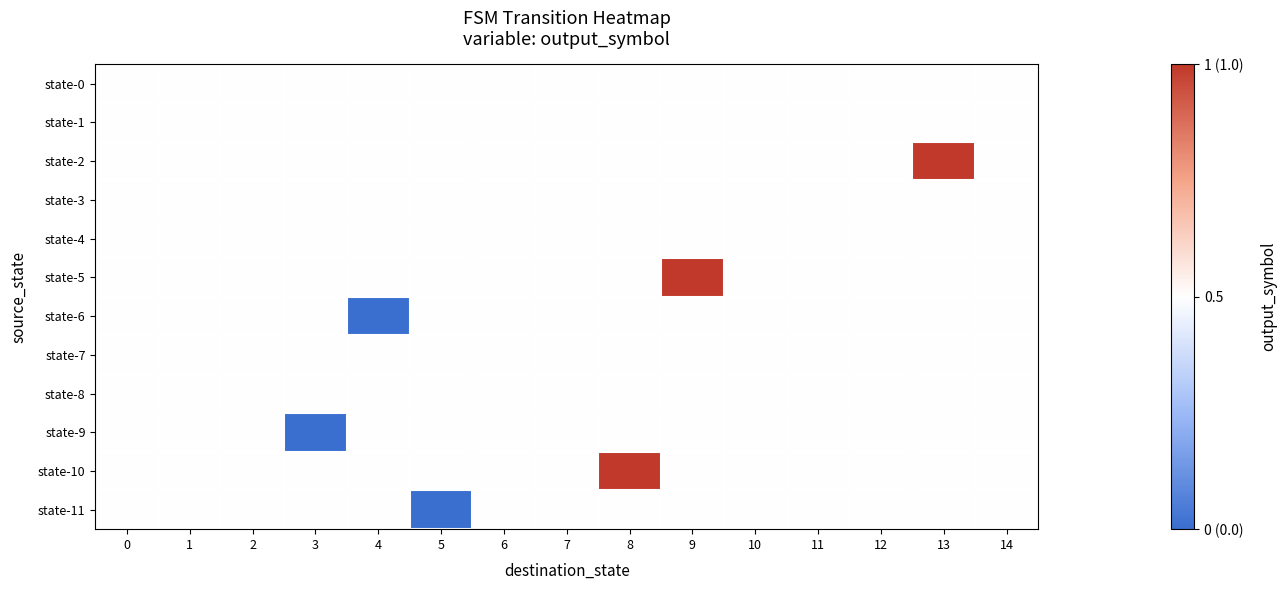

Reading left to right, transcribe all the data shown in this chart.

row_0: 0=0.0	1=0.0	2=0.0	3=0.0	4=0.0	5=0.0	6=0.0	7=0.0	8=0.0	9=0.0	10=0.0	11=0.0	12=0.0	13=0.0	14=0.0
row_1: 0=0.0	1=0.0	2=0.0	3=0.0	4=0.0	5=0.0	6=0.0	7=0.0	8=0.0	9=0.0	10=0.0	11=0.0	12=0.0	13=0.0	14=0.0
row_2: 0=0.0	1=0.0	2=0.0	3=0.0	4=0.0	5=0.0	6=0.0	7=0.0	8=0.0	9=0.0	10=0.0	11=0.0	12=0.0	13=0.5	14=0.0
row_3: 0=0.0	1=0.0	2=0.0	3=0.0	4=0.0	5=0.0	6=0.0	7=0.0	8=0.0	9=0.0	10=0.0	11=0.0	12=0.0	13=0.0	14=0.0
row_4: 0=0.0	1=0.0	2=0.0	3=0.0	4=0.0	5=0.0	6=0.0	7=0.0	8=0.0	9=0.0	10=0.0	11=0.0	12=0.0	13=0.0	14=0.0
row_5: 0=0.0	1=0.0	2=0.0	3=0.0	4=0.0	5=0.0	6=0.0	7=0.0	8=0.0	9=0.5	10=0.0	11=0.0	12=0.0	13=0.0	14=0.0
row_6: 0=0.0	1=0.0	2=0.0	3=0.0	4=-0.5	5=0.0	6=0.0	7=0.0	8=0.0	9=0.0	10=0.0	11=0.0	12=0.0	13=0.0	14=0.0
row_7: 0=0.0	1=0.0	2=0.0	3=0.0	4=0.0	5=0.0	6=0.0	7=0.0	8=0.0	9=0.0	10=0.0	11=0.0	12=0.0	13=0.0	14=0.0
row_8: 0=0.0	1=0.0	2=0.0	3=0.0	4=0.0	5=0.0	6=0.0	7=0.0	8=0.0	9=0.0	10=0.0	11=0.0	12=0.0	13=0.0	14=0.0
row_9: 0=0.0	1=0.0	2=0.0	3=-0.5	4=0.0	5=0.0	6=0.0	7=0.0	8=0.0	9=0.0	10=0.0	11=0.0	12=0.0	13=0.0	14=0.0
row_10: 0=0.0	1=0.0	2=0.0	3=0.0	4=0.0	5=0.0	6=0.0	7=0.0	8=0.5	9=0.0	10=0.0	11=0.0	12=0.0	13=0.0	14=0.0
row_11: 0=0.0	1=0.0	2=0.0	3=0.0	4=0.0	5=-0.5	6=0.0	7=0.0	8=0.0	9=0.0	10=0.0	11=0.0	12=0.0	13=0.0	14=0.0